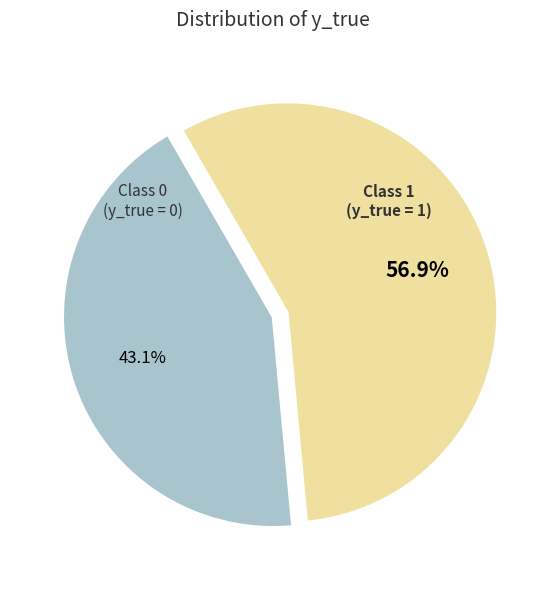

Is there any slice that represents more than half of the pie?

Yes